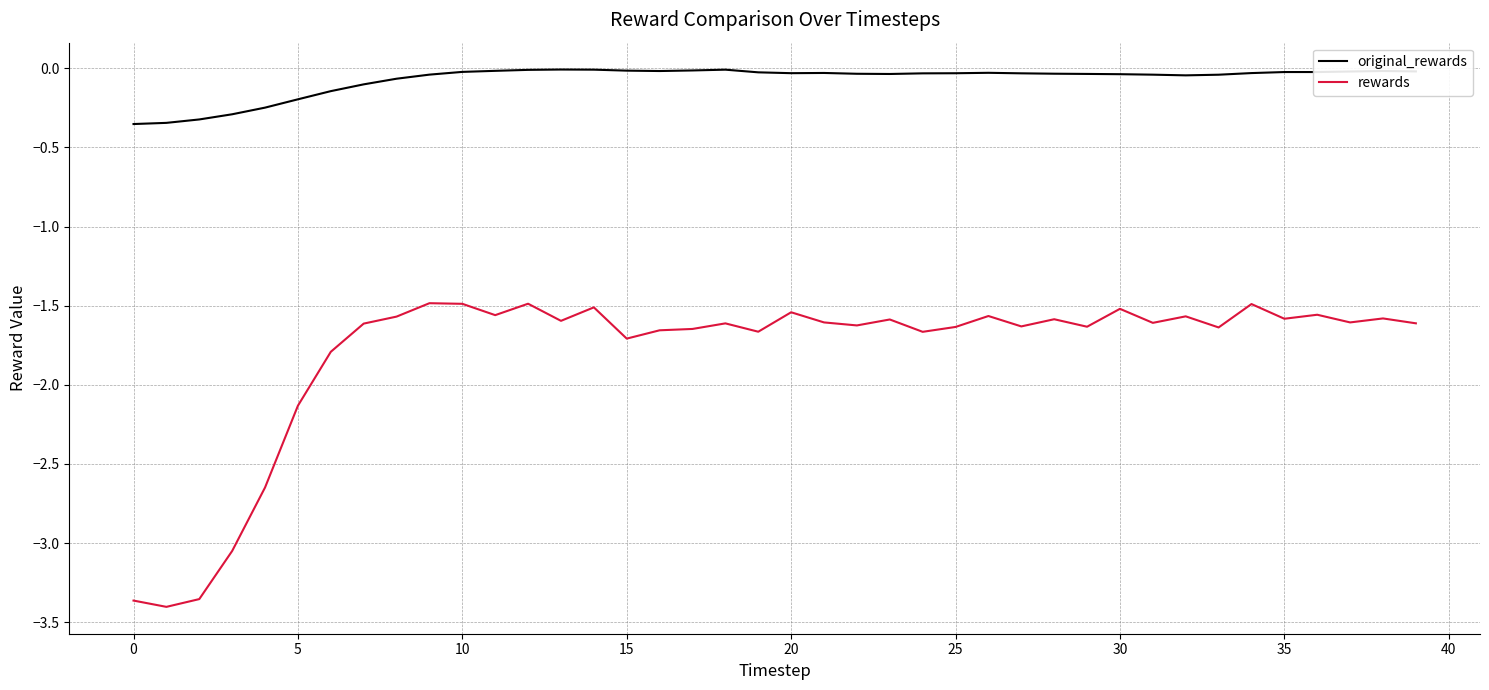

List the series in order of their peak value, highest first.

original_rewards, rewards